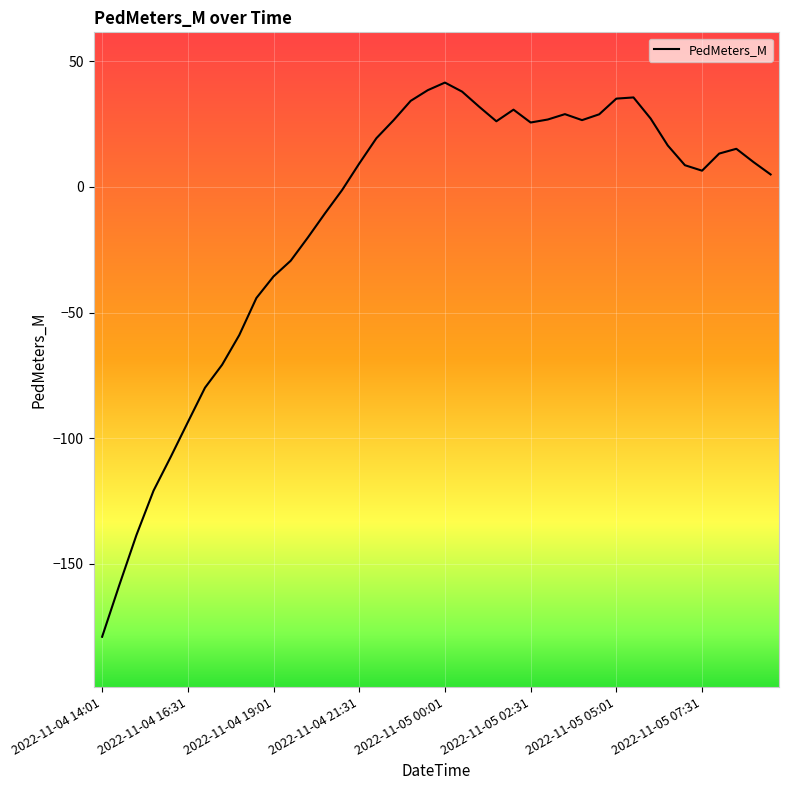

What is the difference between the maximum and minimum values?

220.6